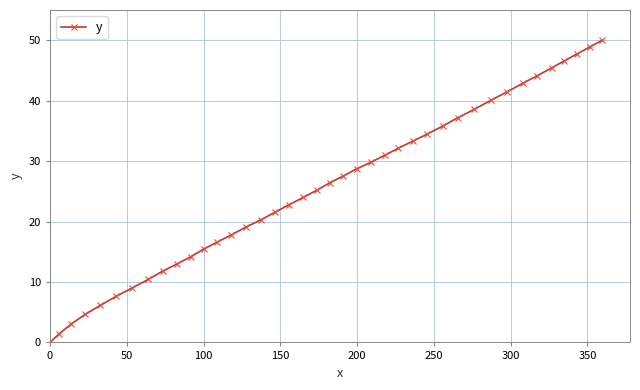

What is the value of the 4th point from the left?

4.6